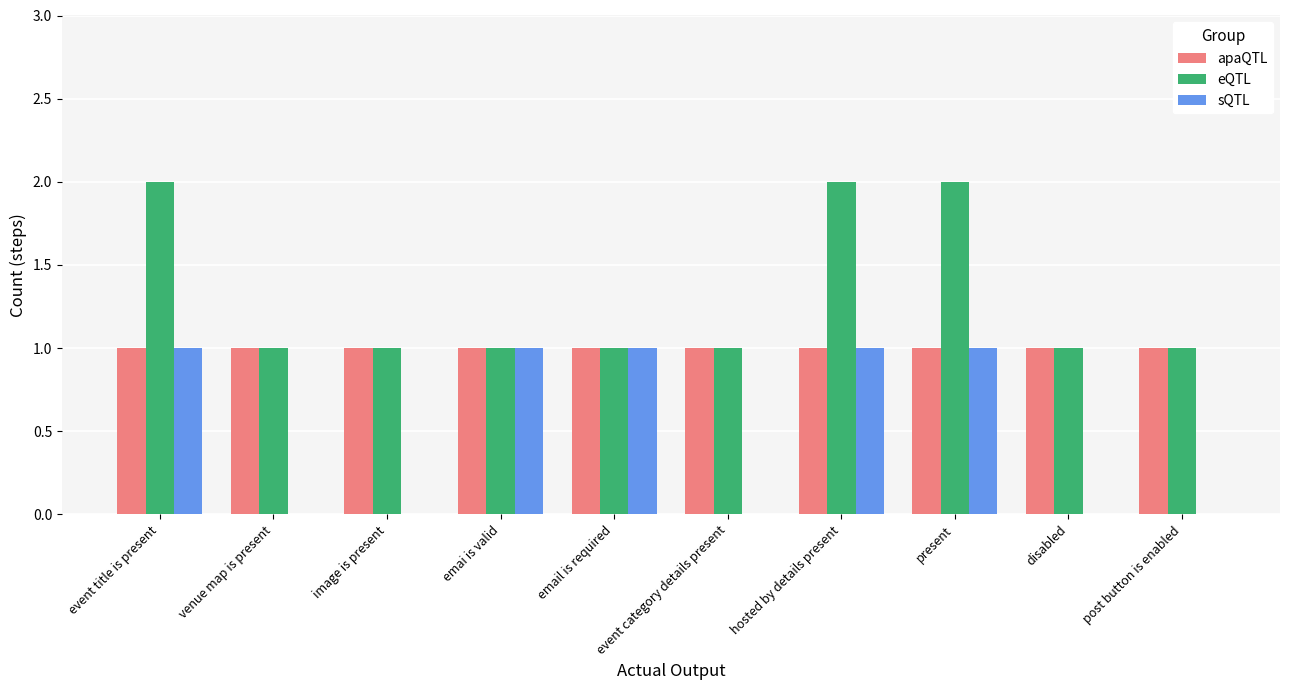

The value of sQTL at hosted by details present is 1. True or false?

True